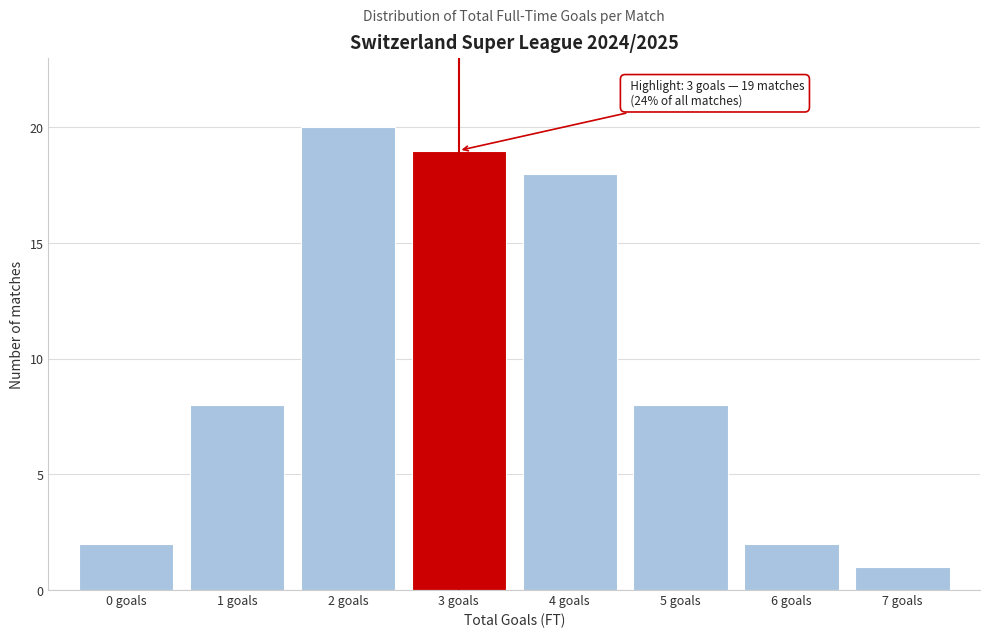

Over which range of the x-axis is the bar tallest?

1.5 to 2.5